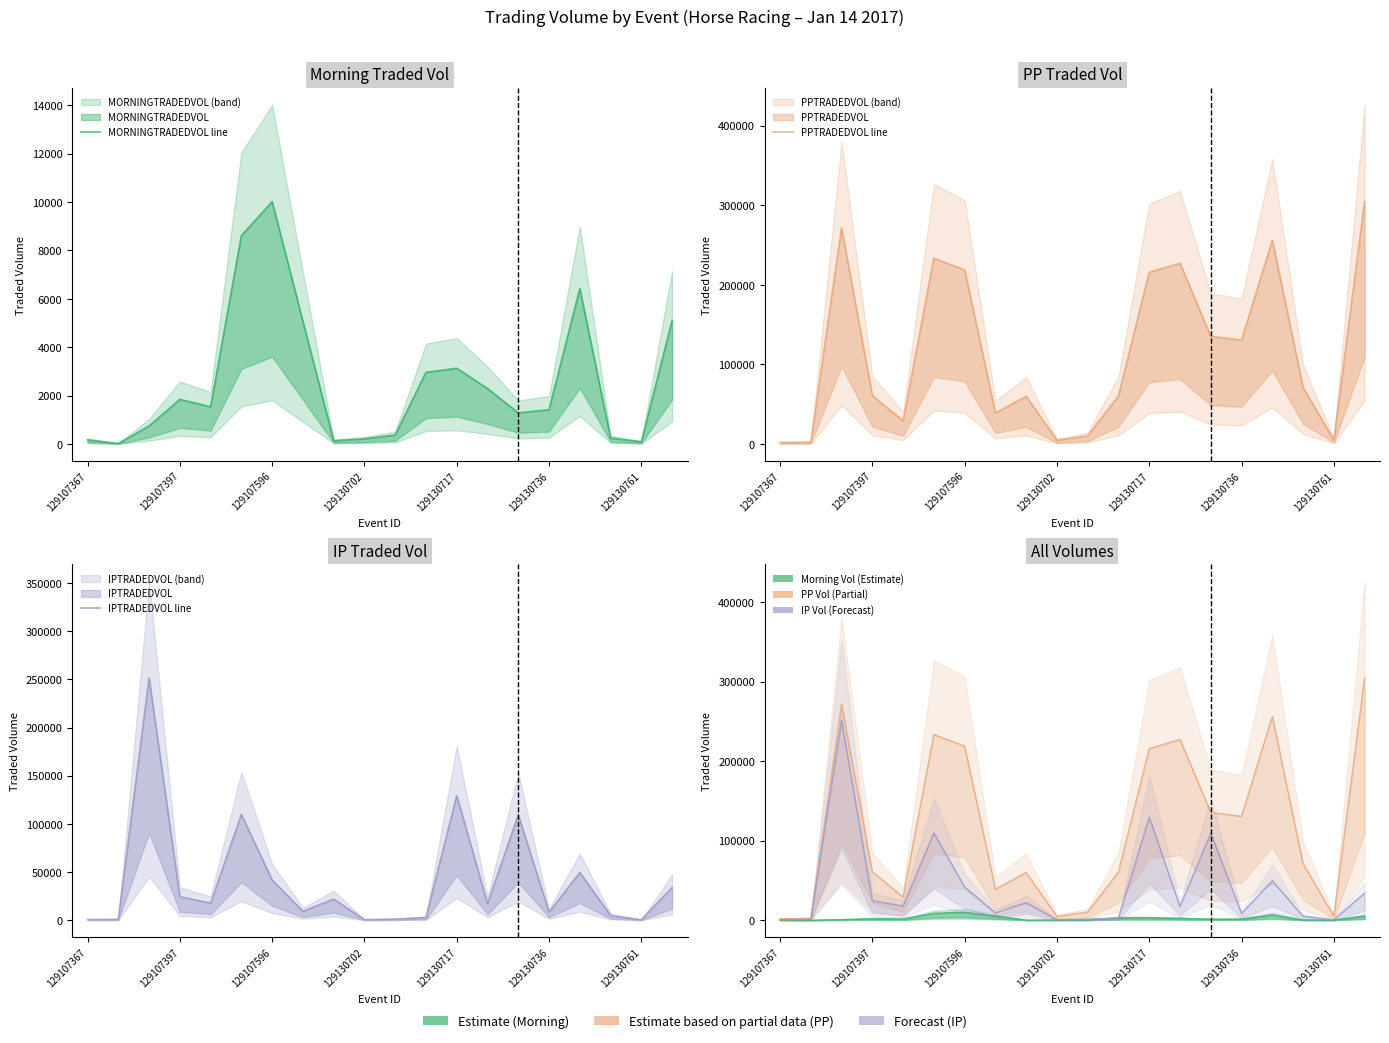

What is the difference between the maximum and minimum values in the MORNINGTRADEDVOL line series?

10001.2